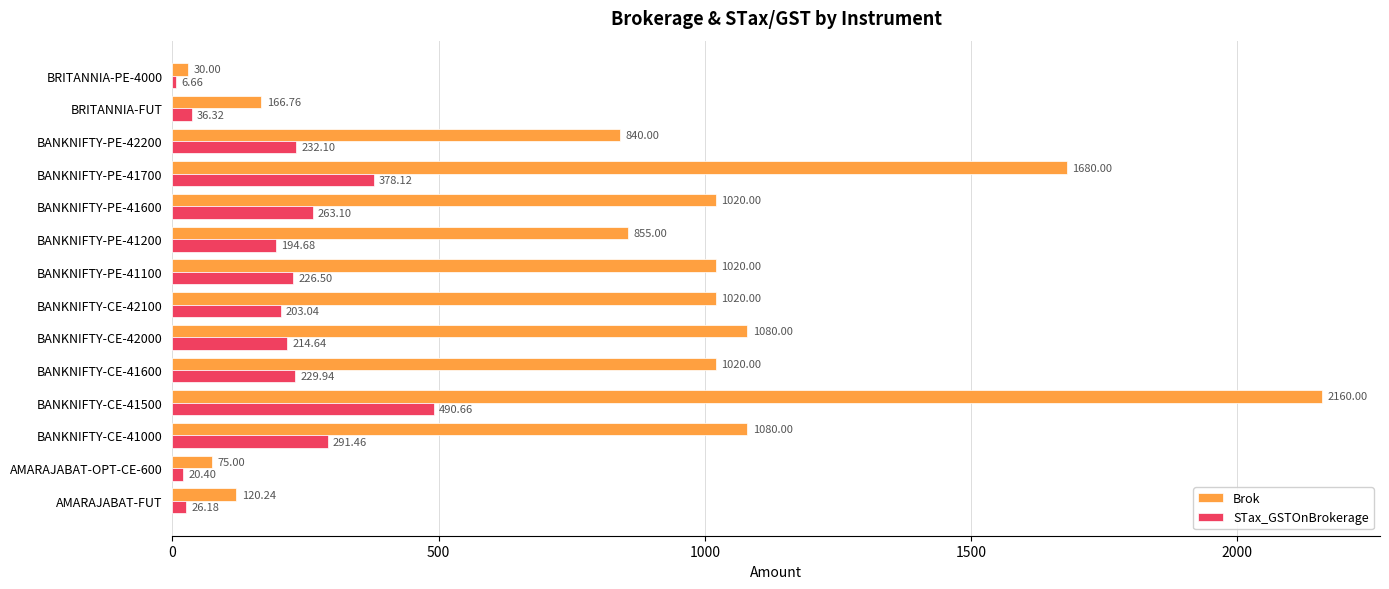

At which label is STax_GSTOnBrokerage closest to 248?

BANKNIFTY-PE-41600